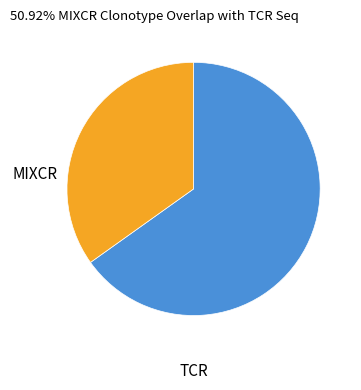

Does any single category account for the majority?

Yes